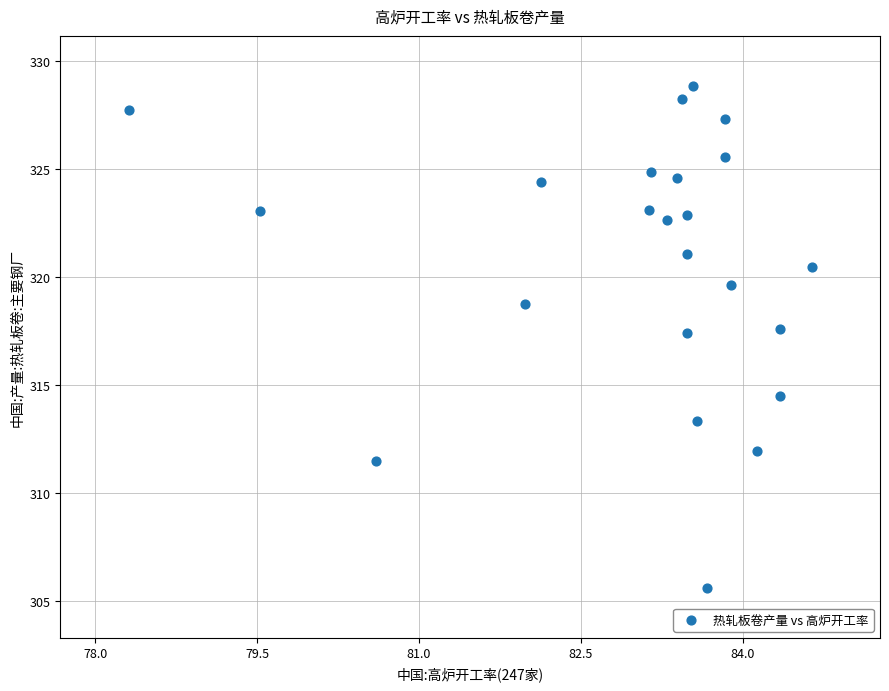

What is the range of Y values (max minus min)?

23.2